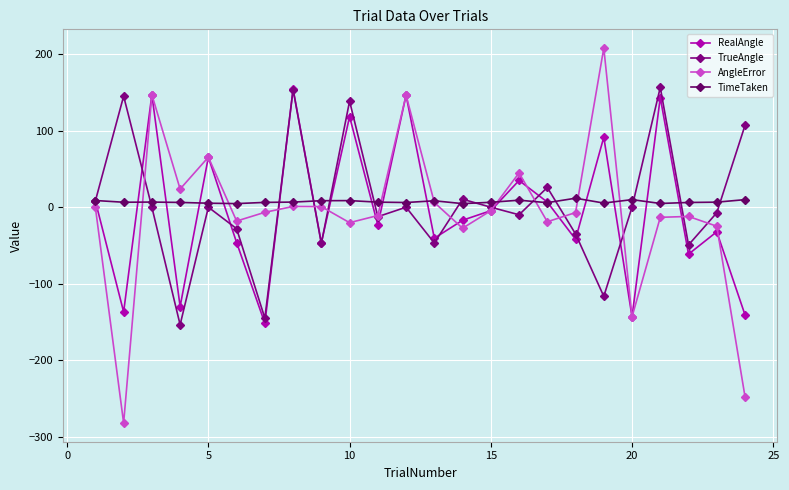

How many values in the AngleError series exceed -6?

11